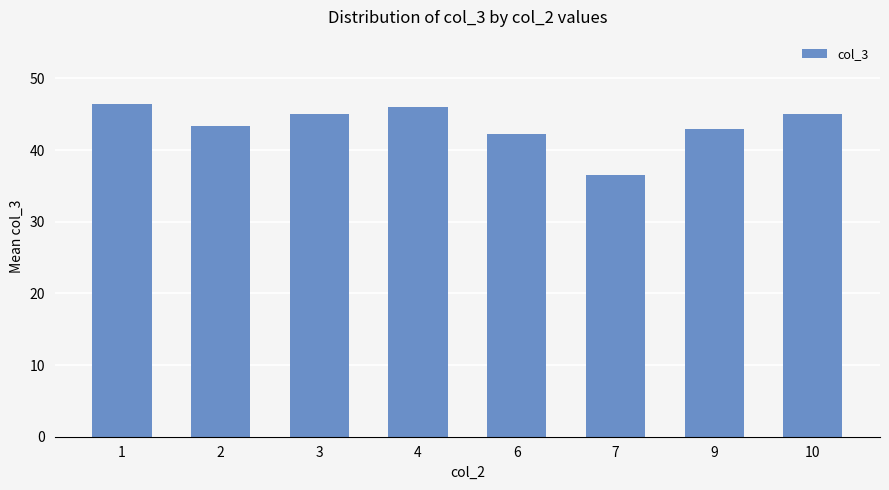

What is the sum of all values?

347.6